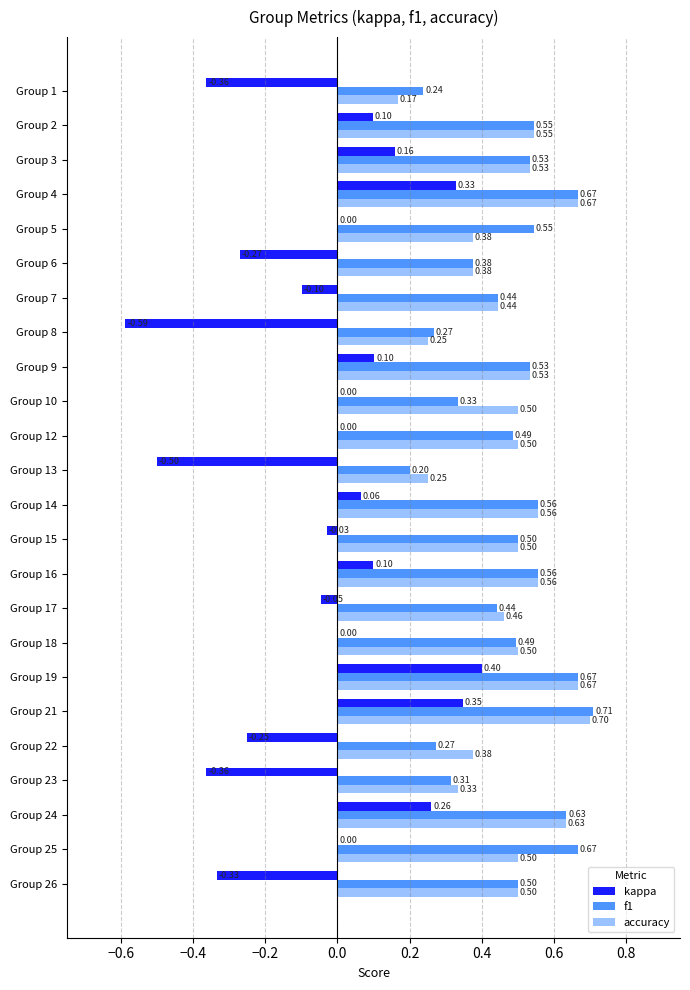

Which category has the highest value across all series?

Group 21